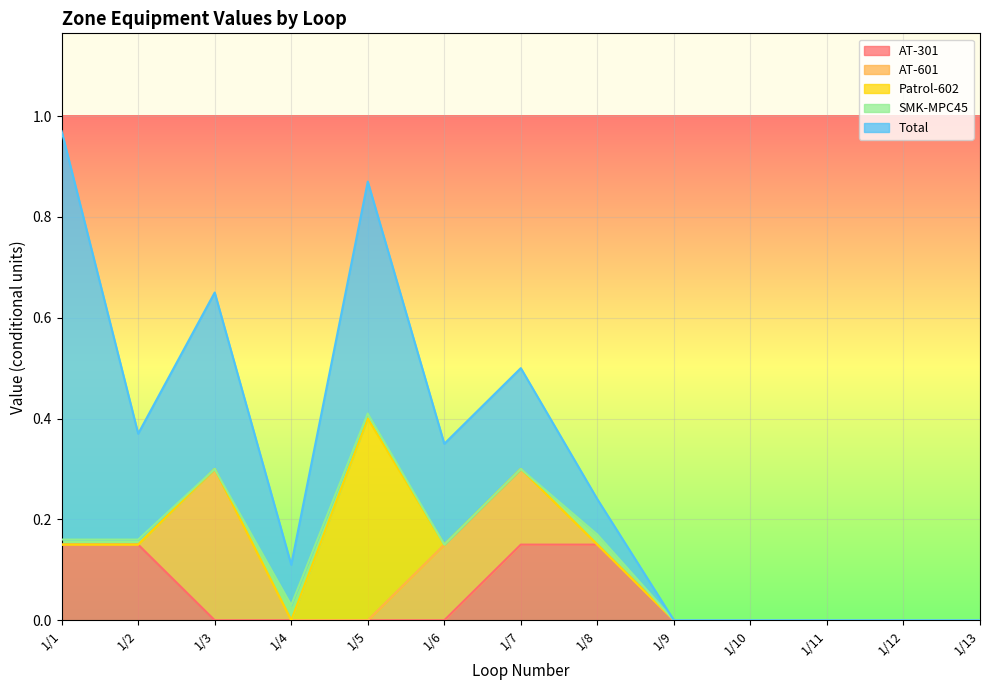

At which category is the sum across all series the highest?

1/1